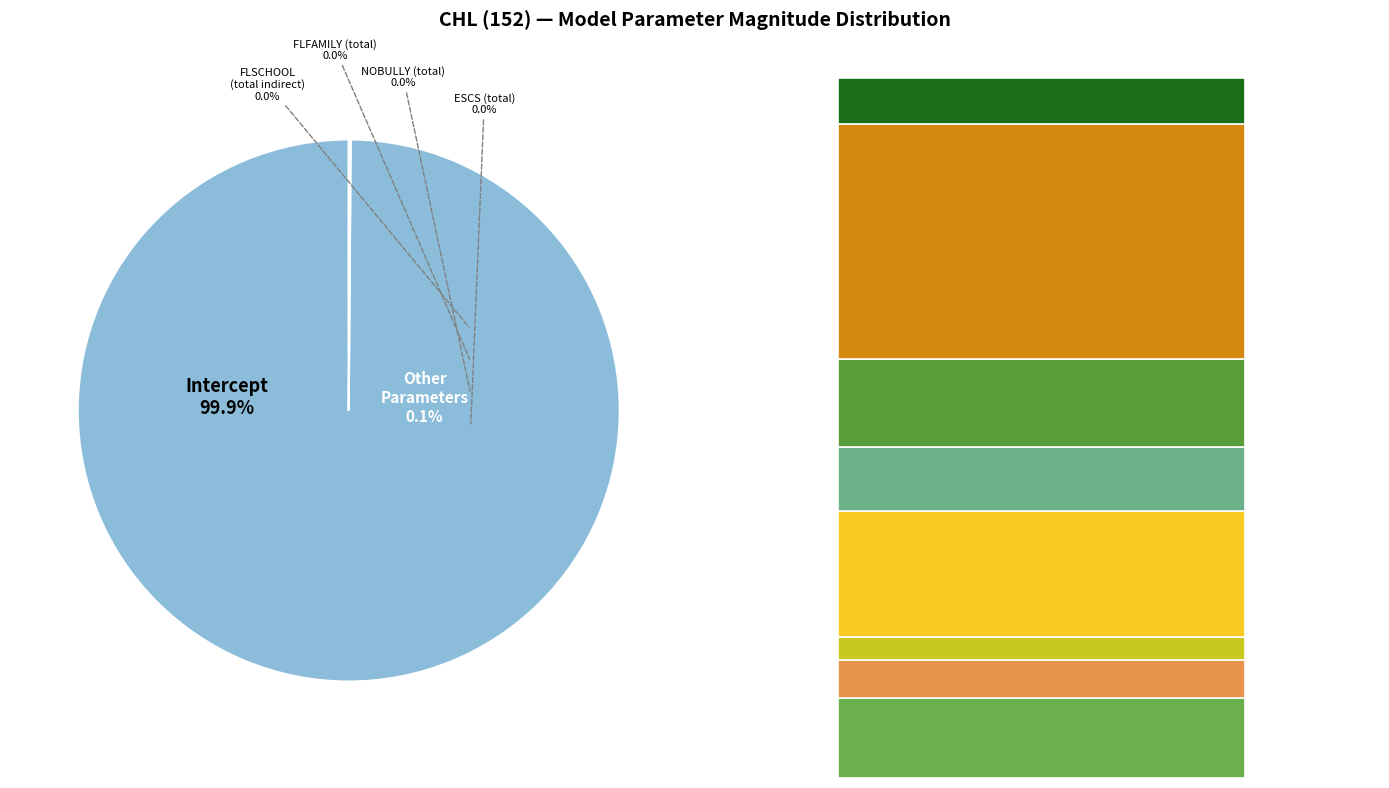

To the nearest percent, what is the difference between the NOBULLY (total) and Intercept slice percentages?

100%